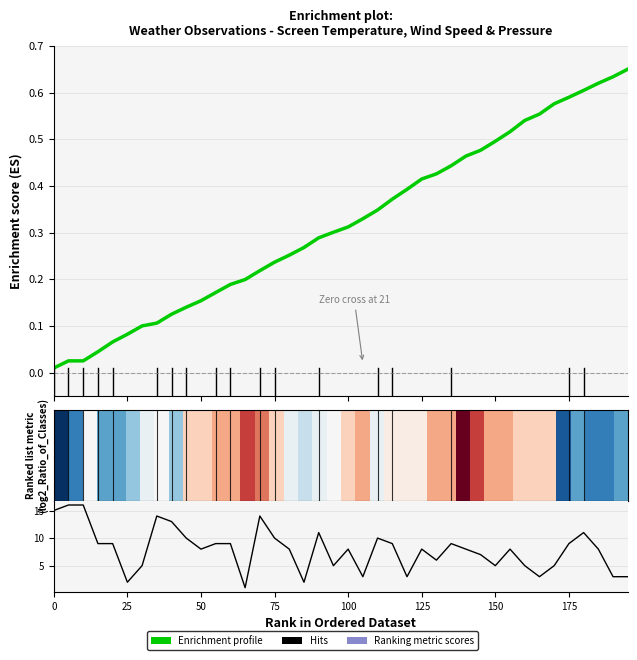

Count the number of data series in this chart.

3